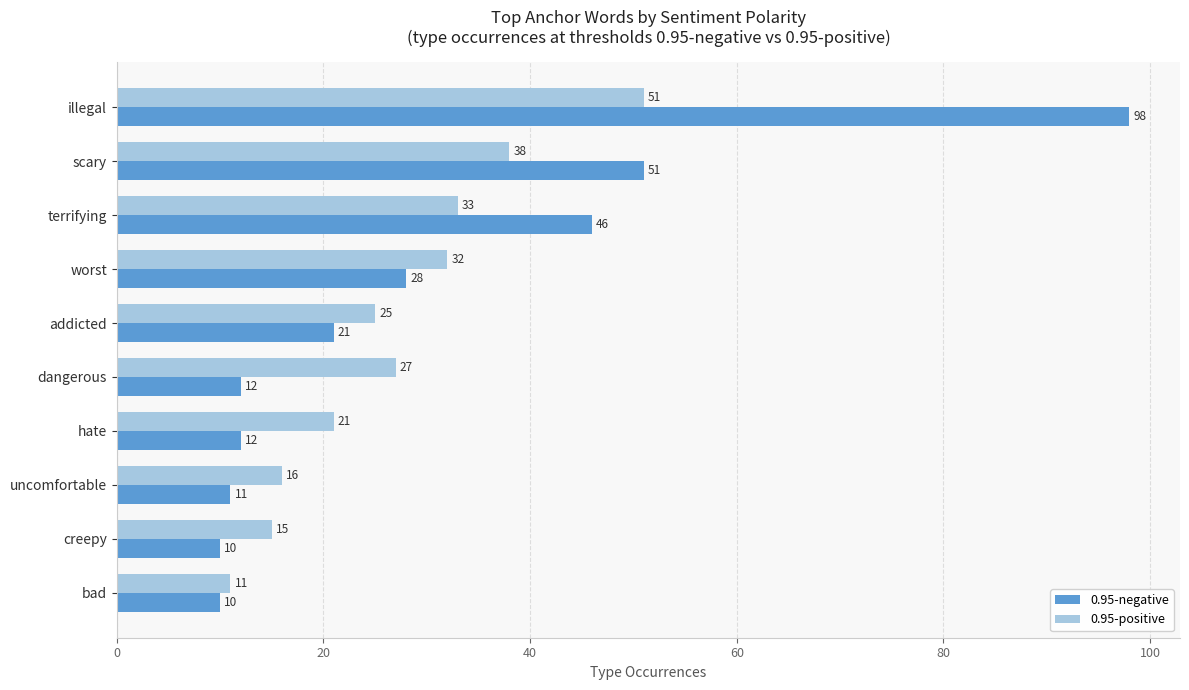

The 0.95-negative series shows 28 at worst. True or false?

True